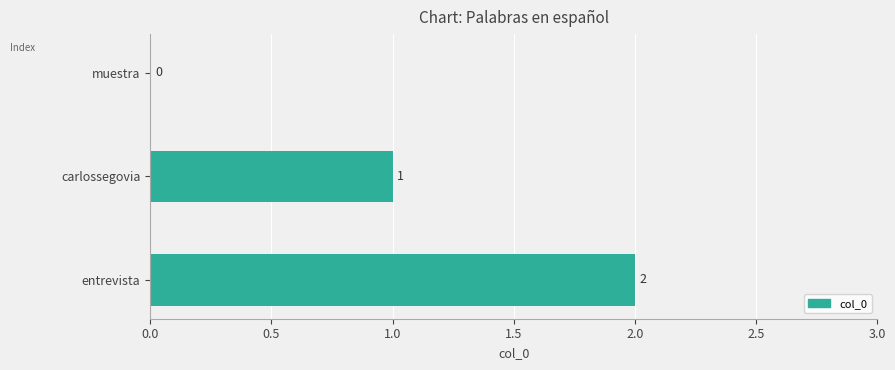

At which category does the chart reach its peak across all series?

entrevista